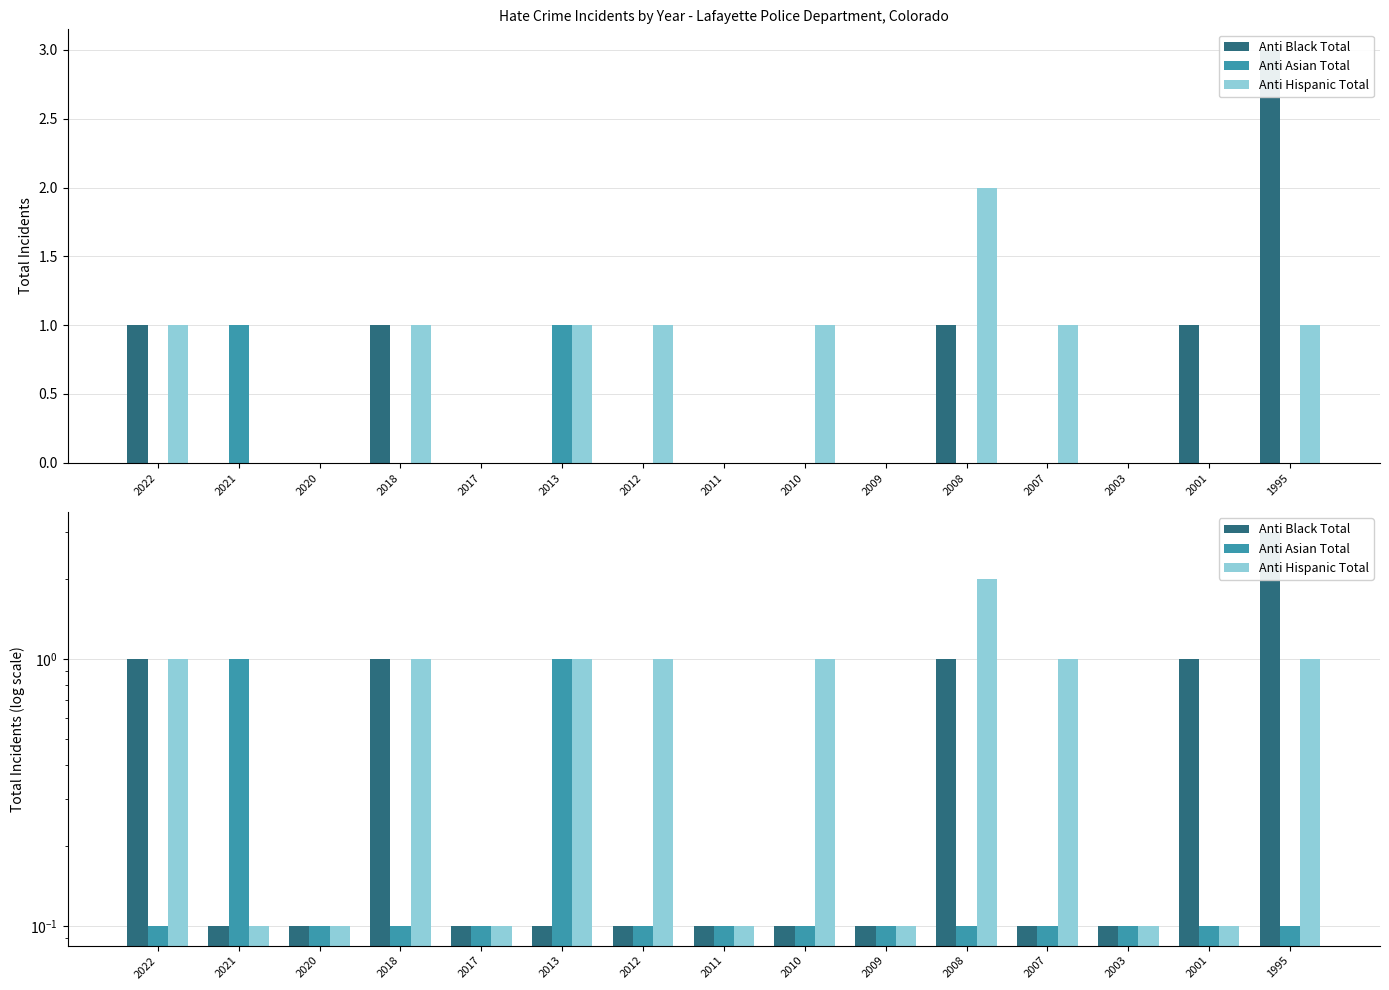

What are all the series names shown in the legend?

Anti Black Total, Anti Asian Total, Anti Hispanic Total